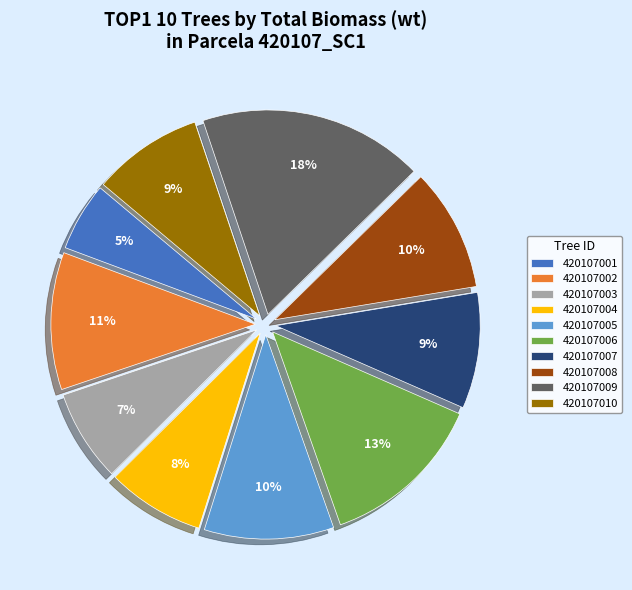

Is it true that 420107001 is 1% of the pie?

False